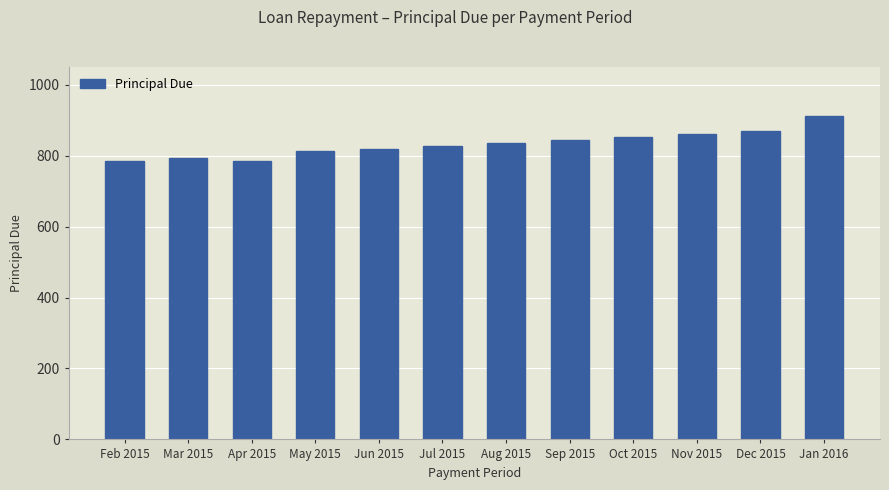

True or false: the data shows 784.8 at Apr 2015.

True